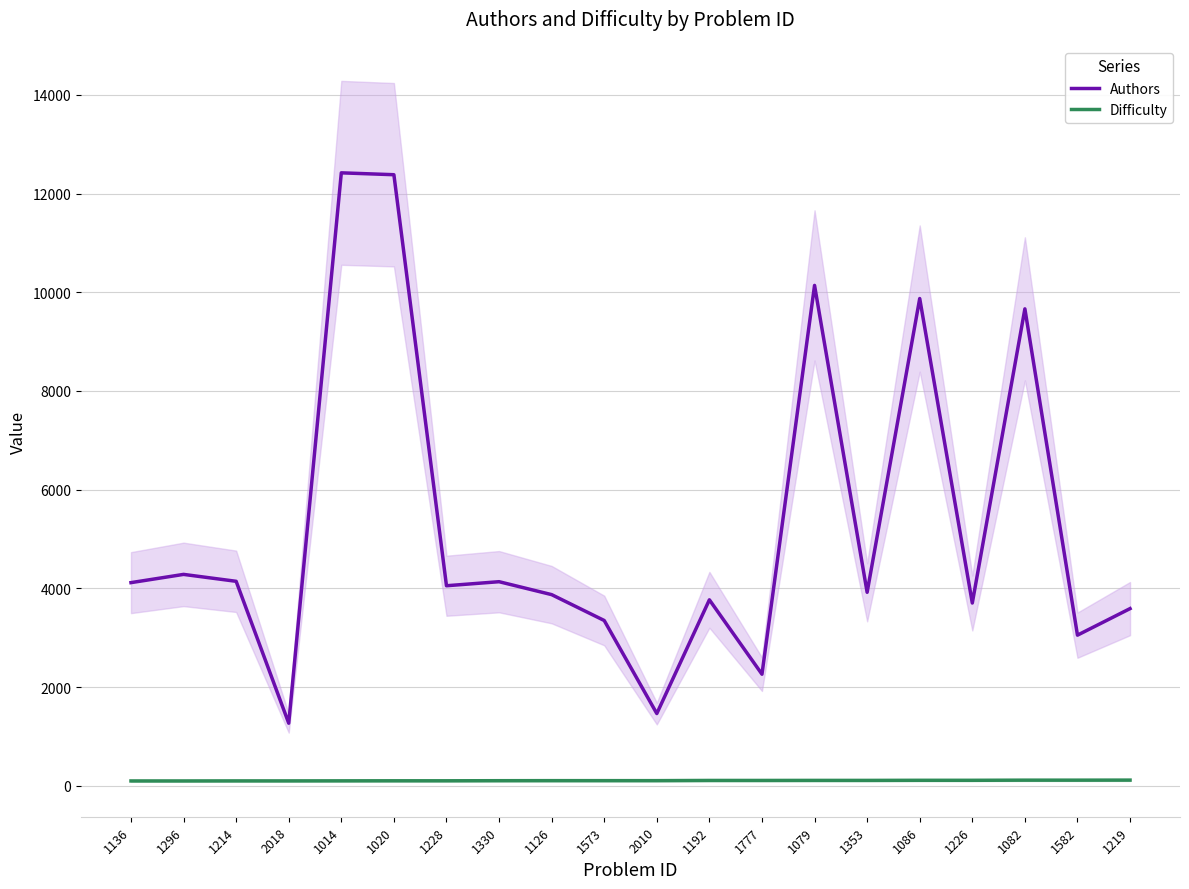

Which series has the largest range (max minus min)?

Authors